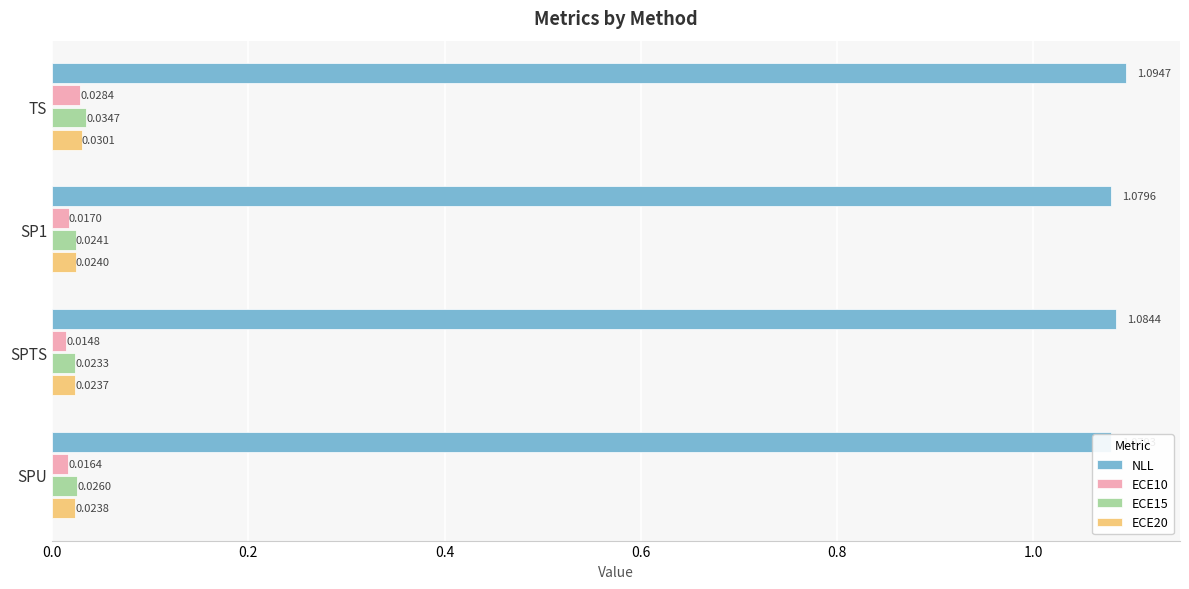

Is the value of ECE20 at 0.6 greater than the value of ECE10 at 0.0?

No